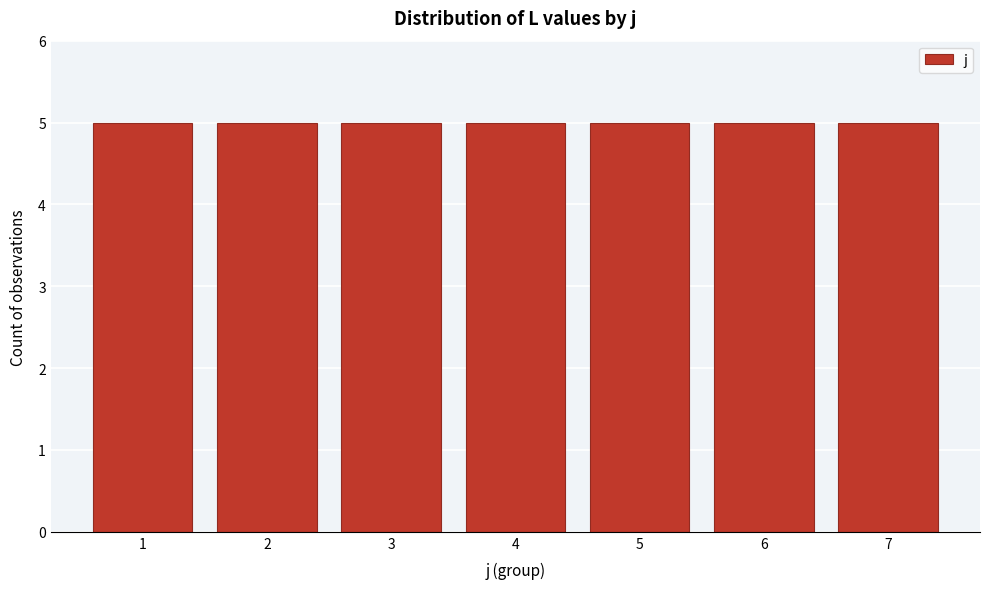

Reading left to right, transcribe this chart: for each bar, give the range it covers on the x-axis and its height. The values are not printed on the chart, so give them approximately, as read against the axis.

0.5 to 1.5: 5
1.5 to 2.5: 5
2.5 to 3.5: 5
3.5 to 4.5: 5
4.5 to 5.5: 5
5.5 to 6.5: 5
6.5 to 7.5: 5